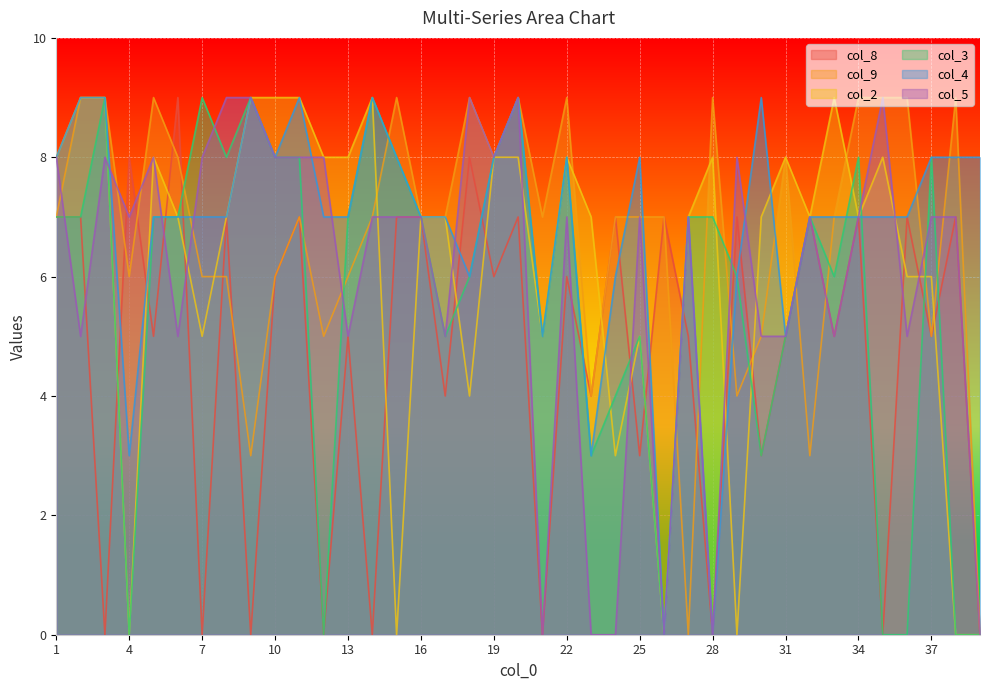

What is the difference between the highest and lowest values at 33?

4